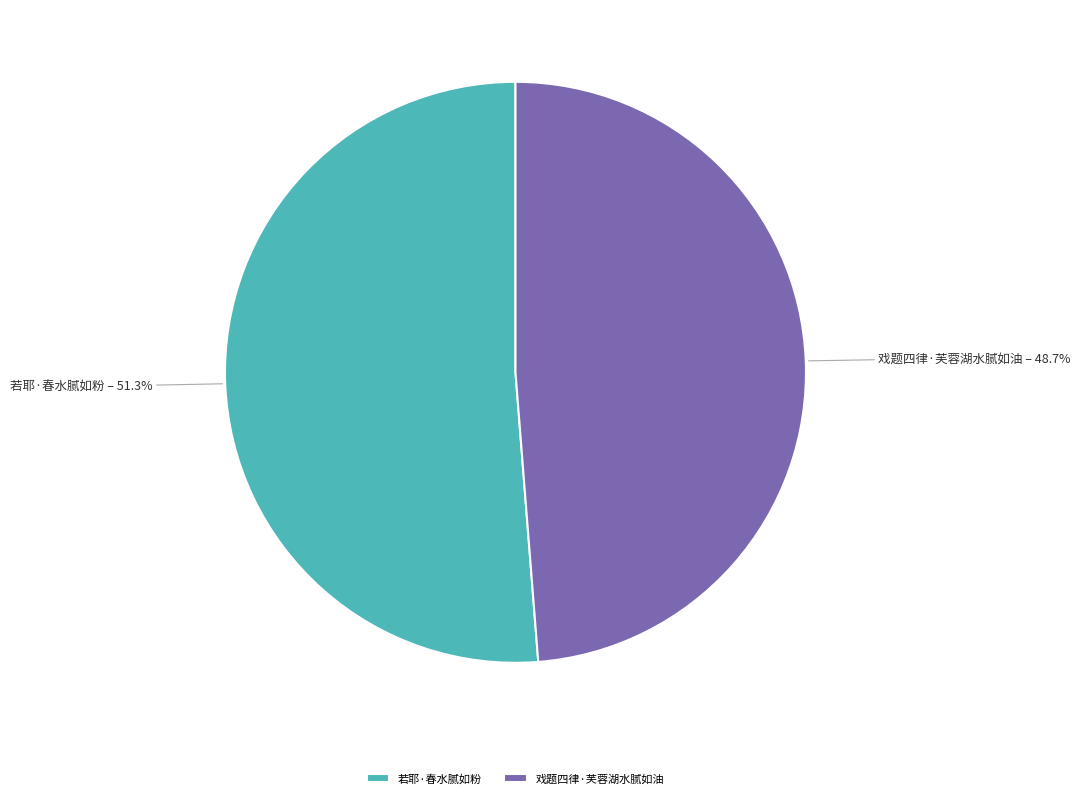

What percentage is the 戏题四律·芙蓉湖水腻如油 slice, to the nearest percent?

49%